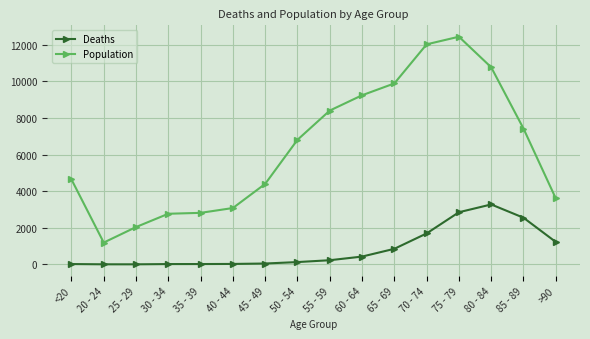

True or false: Population and Deaths intersect in this chart.

False